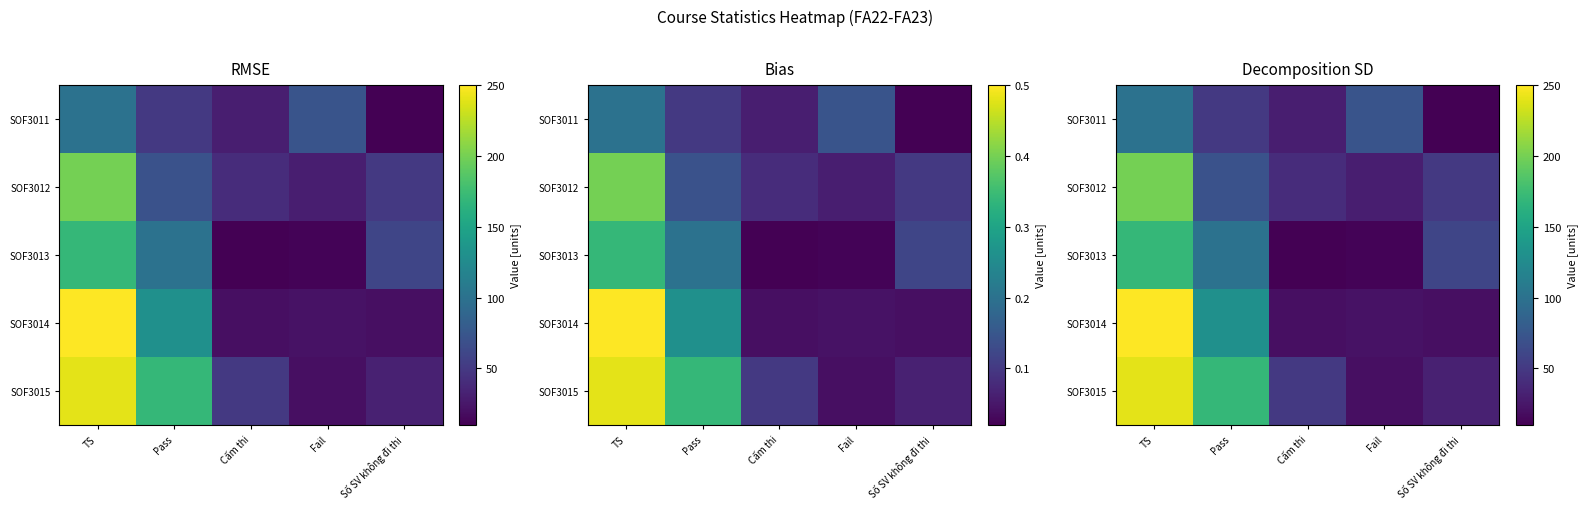

Rank the series at Số SV không đi thi from highest to lowest value.

SOF3013, SOF3012, SOF3015, SOF3014, SOF3011